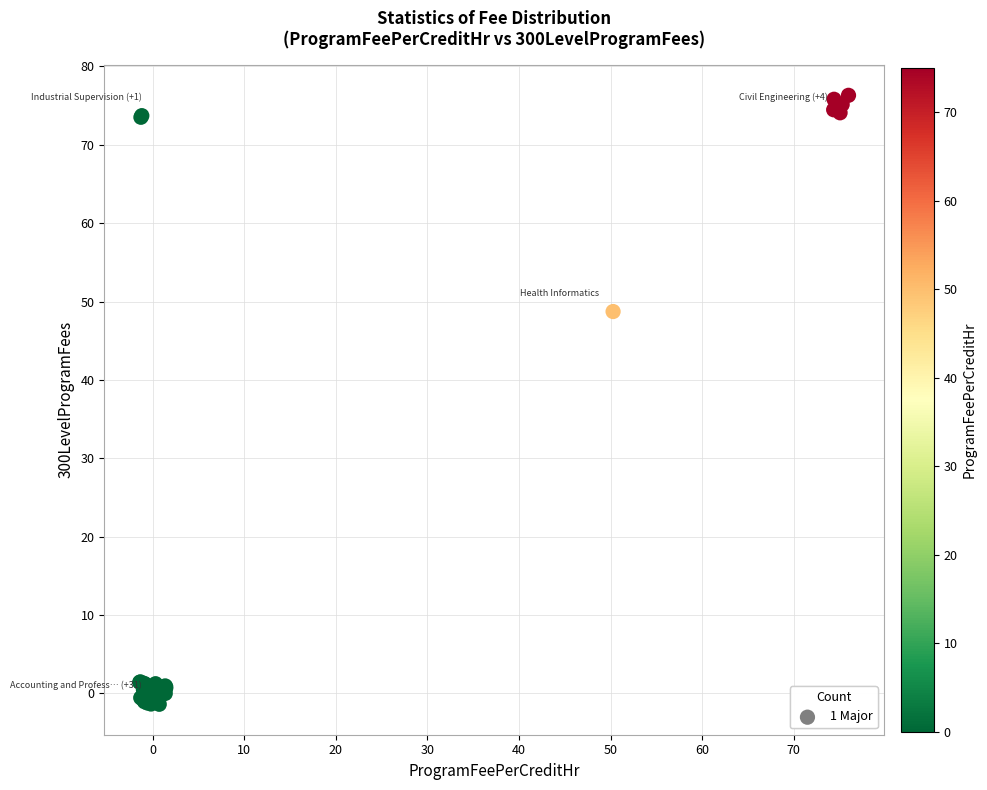

What Y value in the scatter plot is closest to 37?

48.7